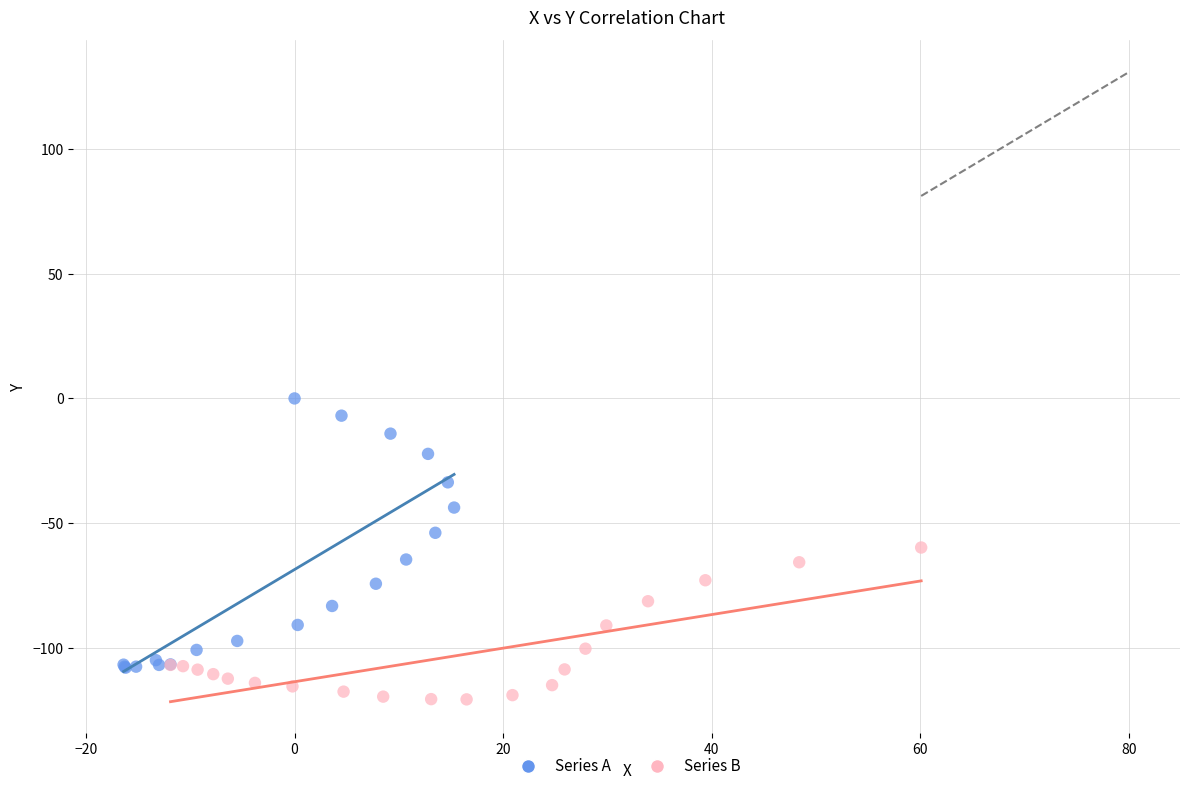

Which series reaches the minimum Y coordinate?

Series B